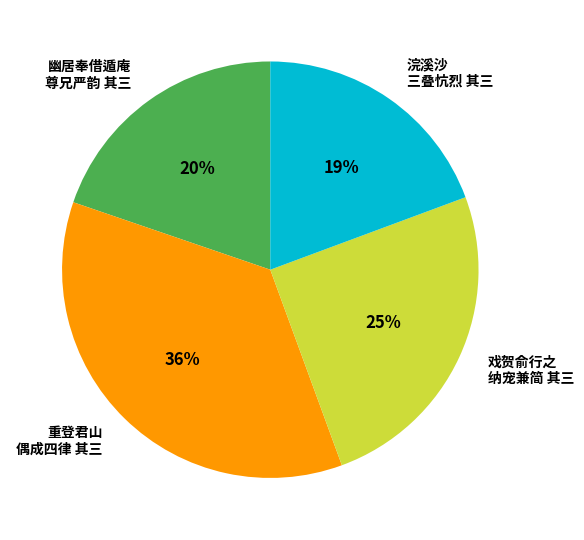

To the nearest percent, what is the average slice percentage?

25%